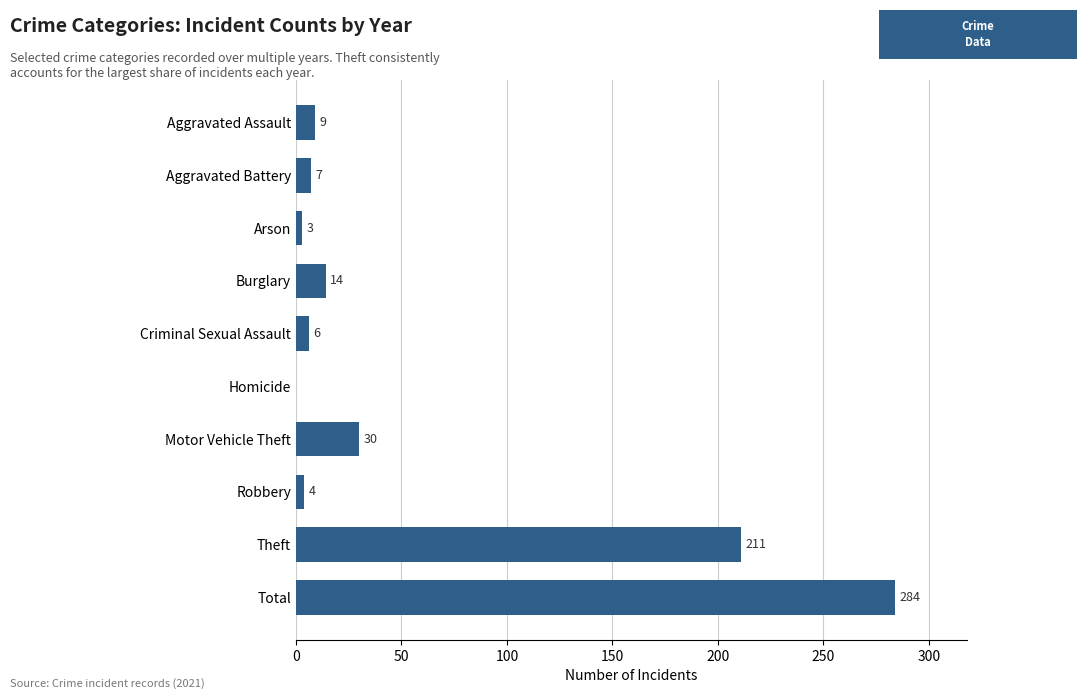

The chart shows a value of 9 at Aggravated Assault. True or false?

True